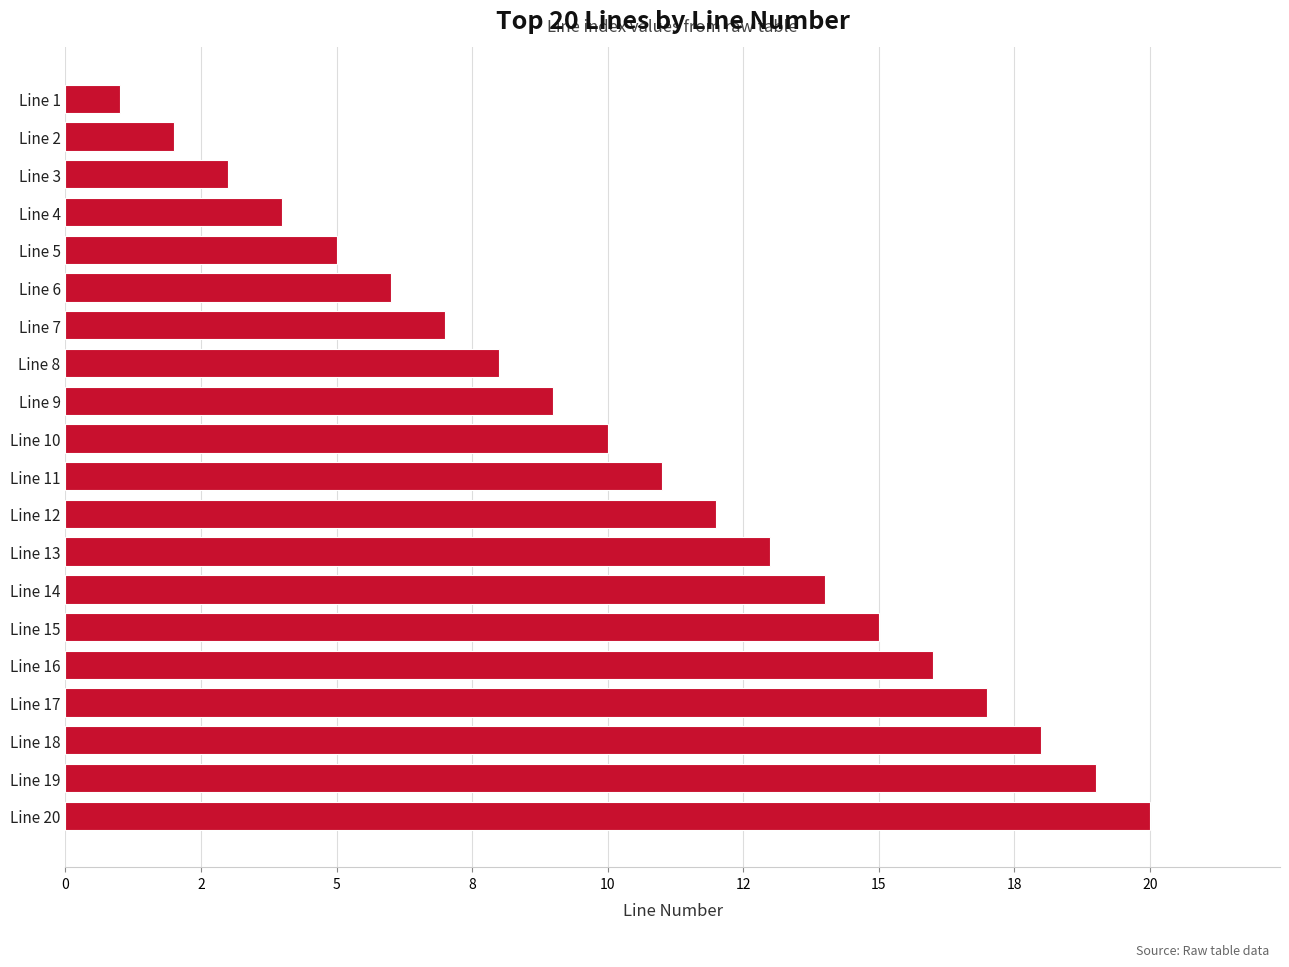

At which category does the chart reach its minimum across all series?

Line 1